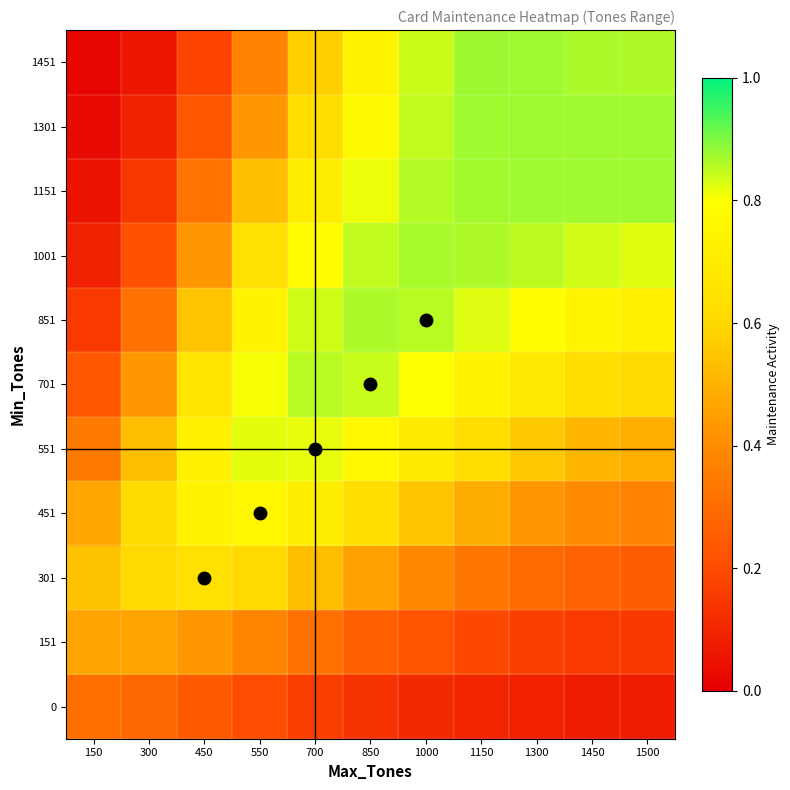

Count the number of data series in this chart.

11